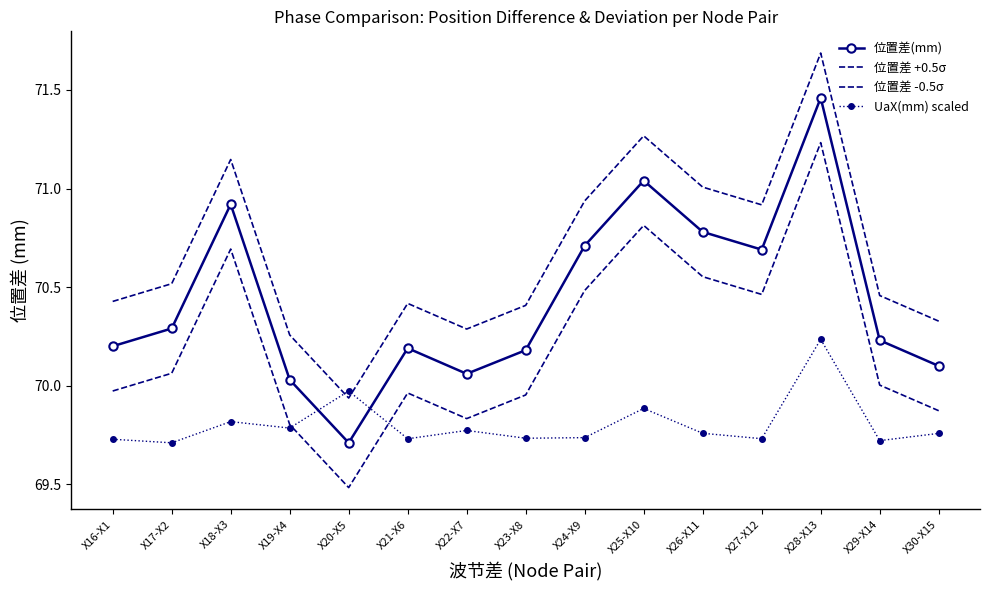

Is it true that 位置差(mm) equals 71.5 at X28-X13?

True